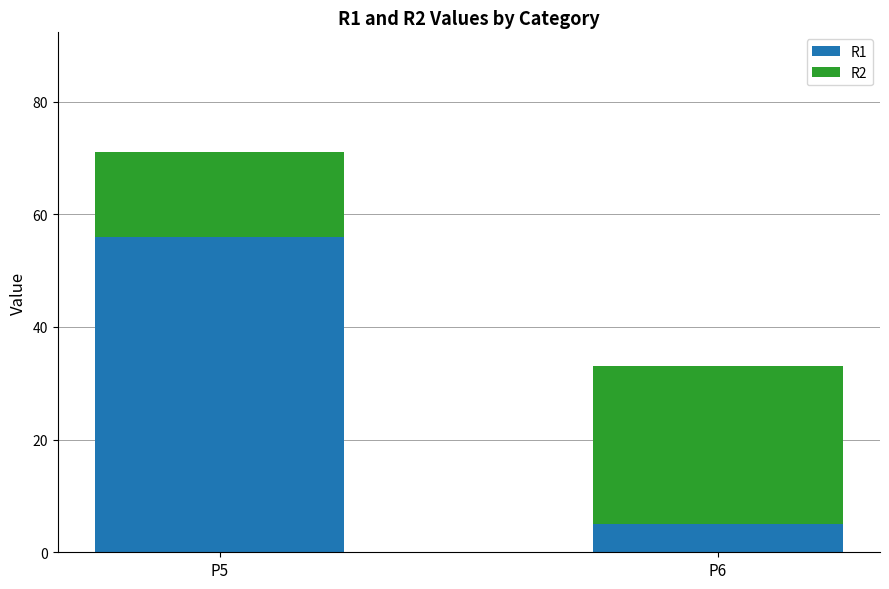

Reading left to right, what are the values for R1?

P5=56	P6=5